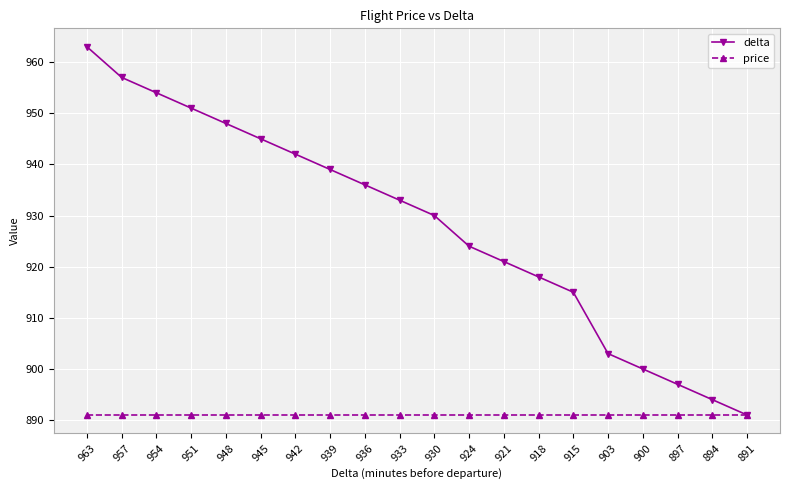

Where does the delta series first go above 933?

963